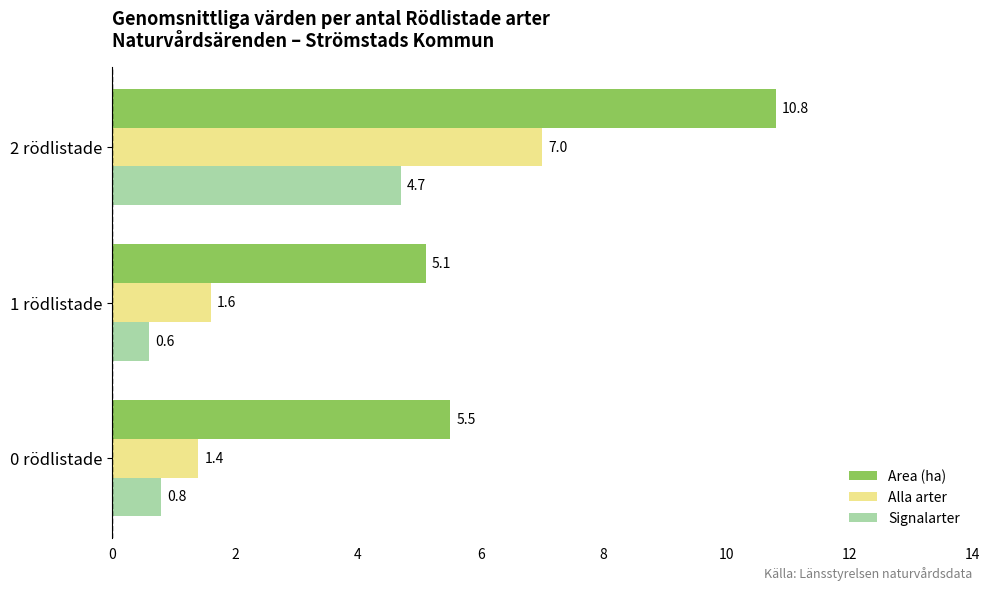

At which category does the chart reach its minimum across all series?

1 rödlistade